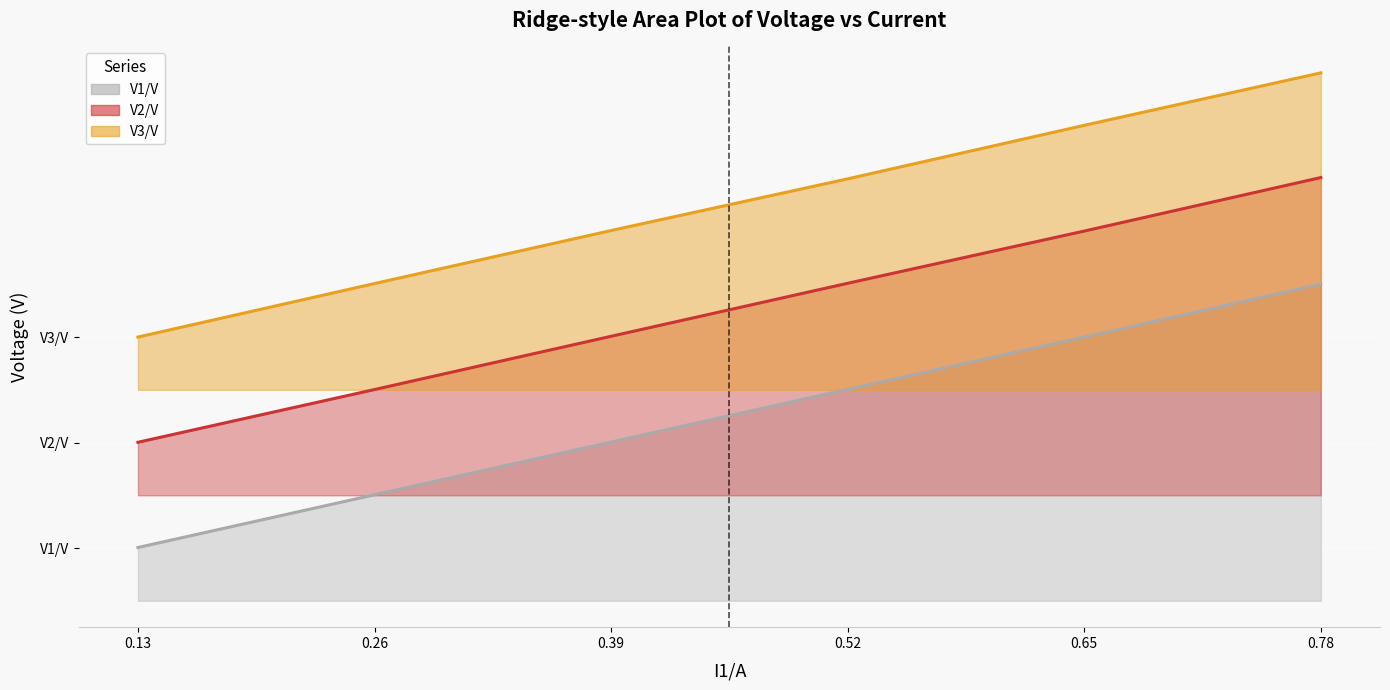

What is the difference between the highest and lowest values at 0.26?

8.0